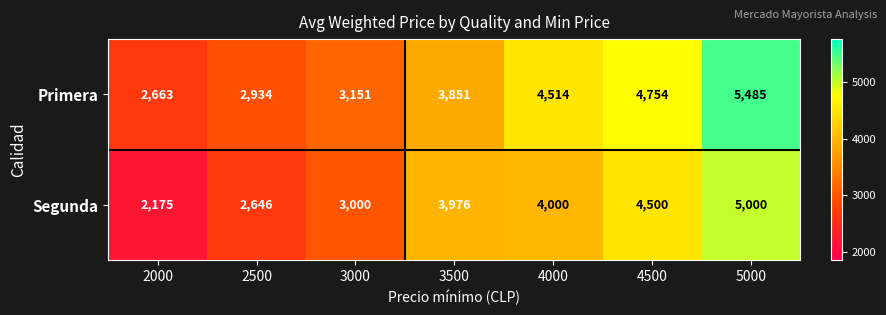

What is the difference between the second highest and minimum values in the Primera series?

2091